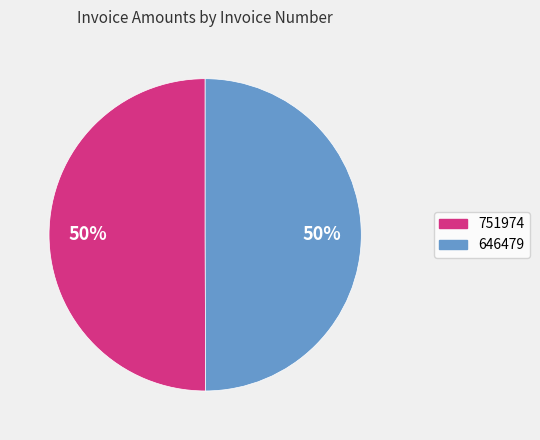

What is the ratio of the value at 646479 to the value at 751974?

1.0